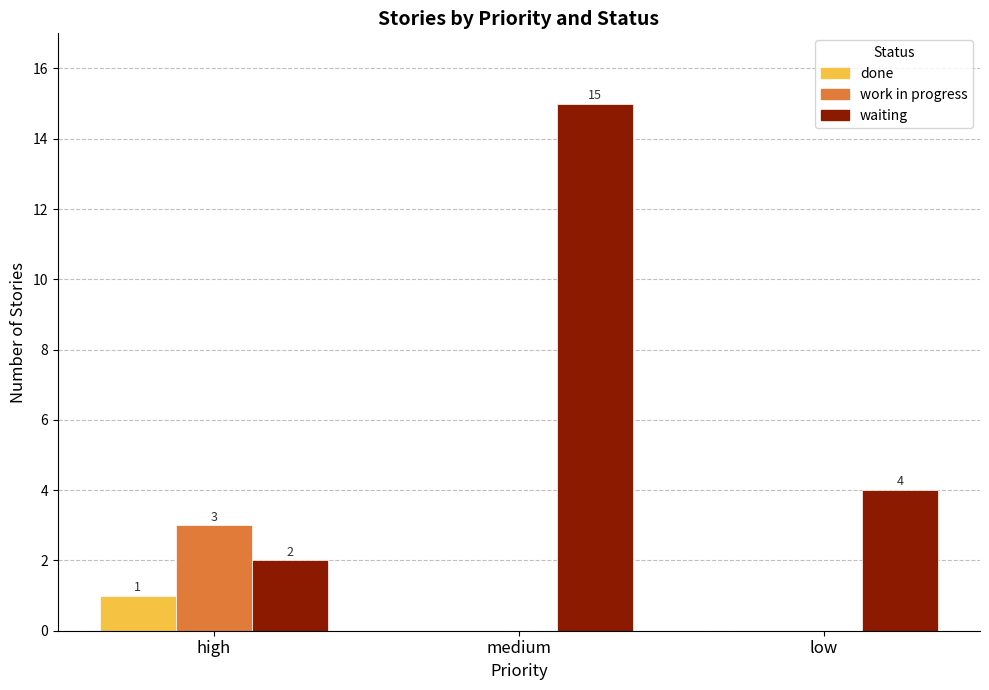

The value of work in progress at high is 3. True or false?

True